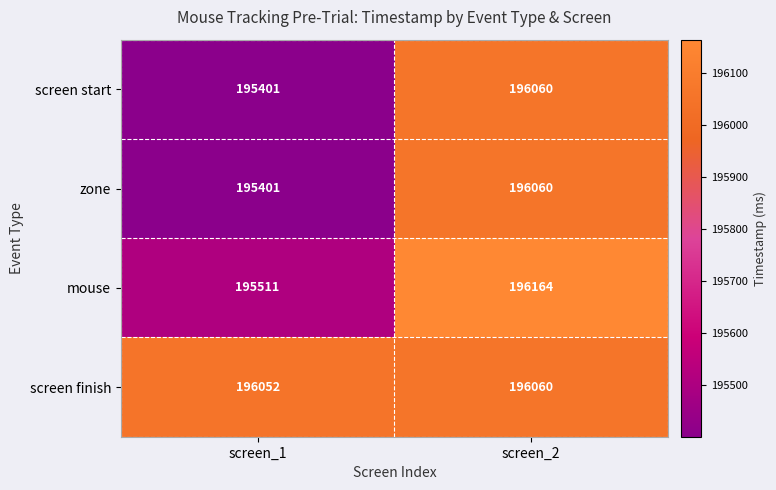

At how many categories does at least one series exceed 195617?

2